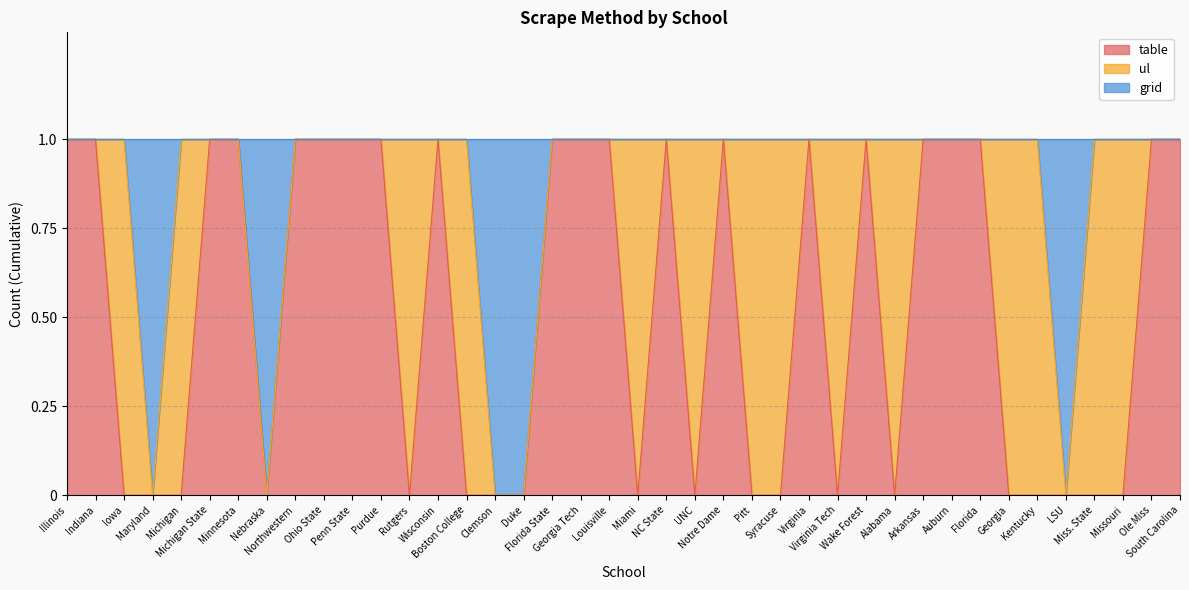

Which category has the lowest value across all series?

Iowa